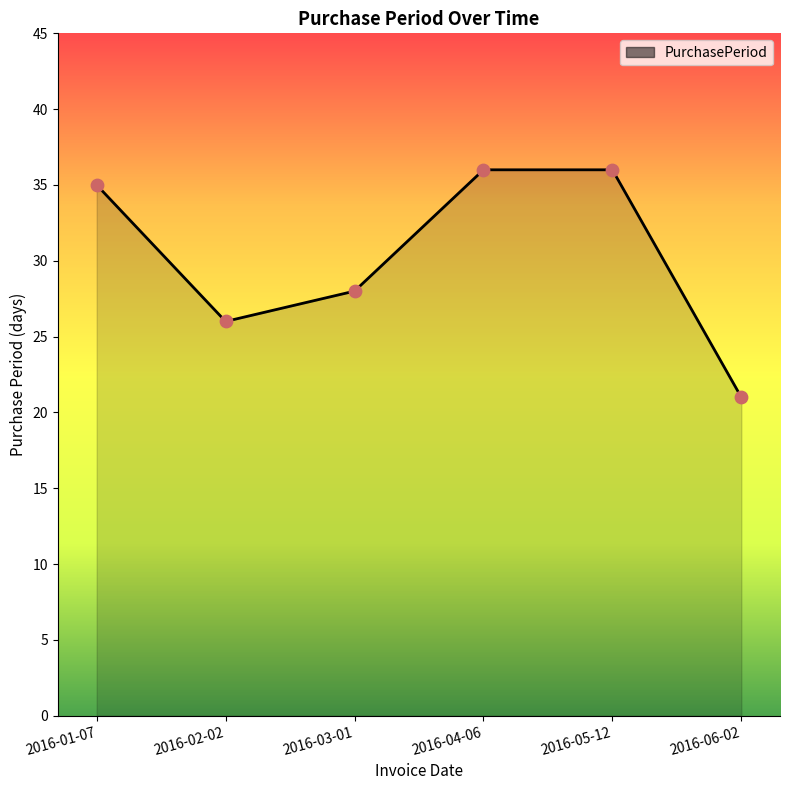

Approximately how many times larger is the value at 2016-02-02 compared to 2016-01-07?

0.7